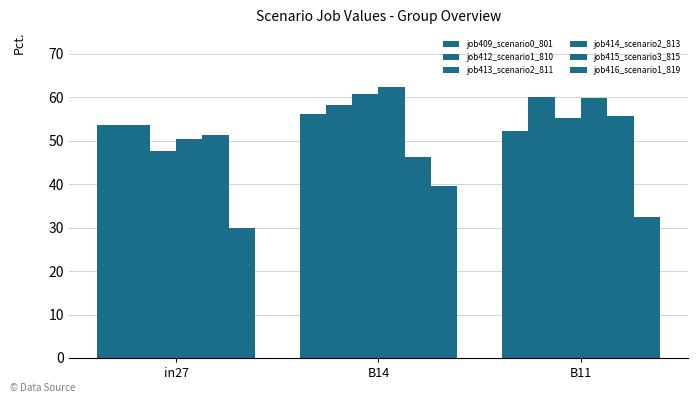

Which series has the largest total across all categories?

job414_scenario2_813